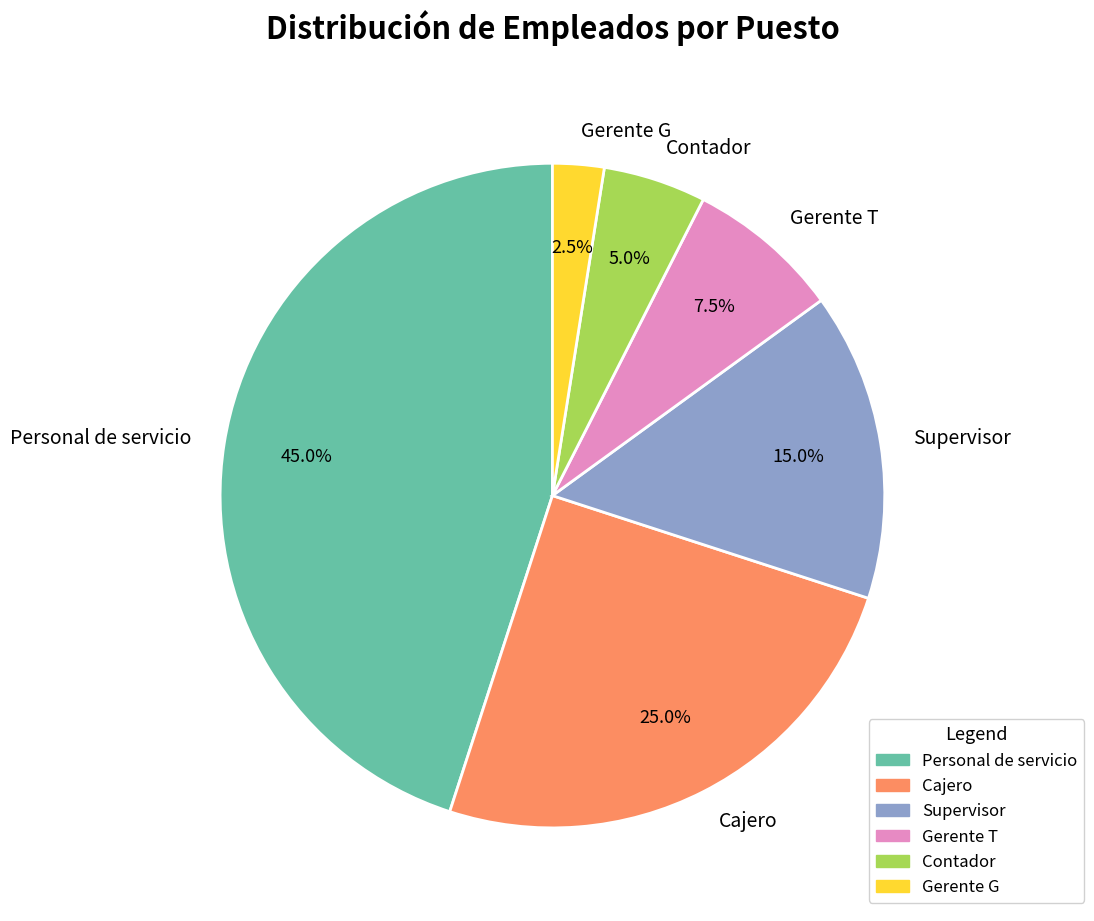

Between Supervisor and Contador, which is larger?

Supervisor